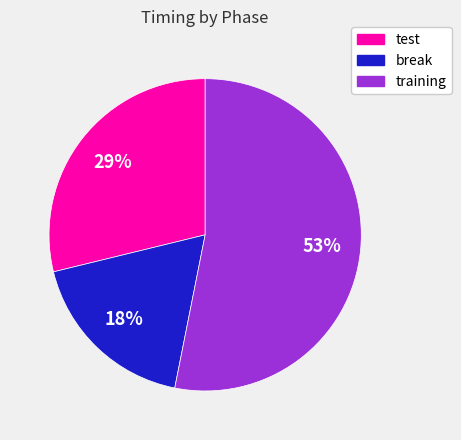

Is the sum of break and test greater than half?

No